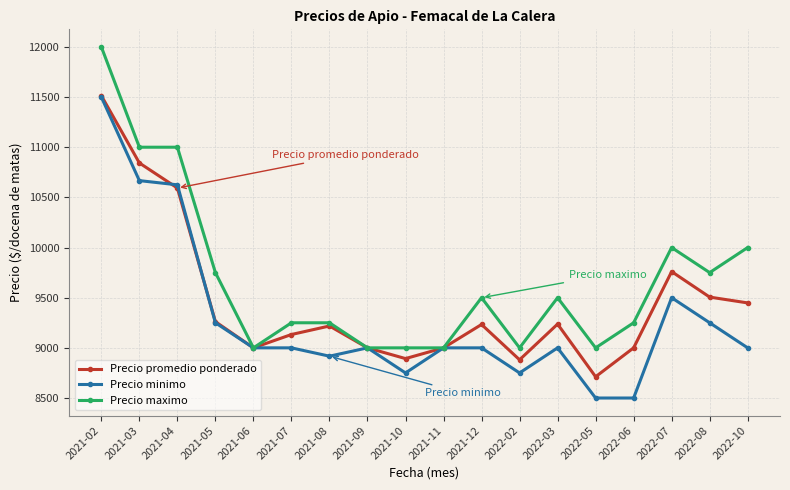

Is this an area chart (filled region under the line)?

No